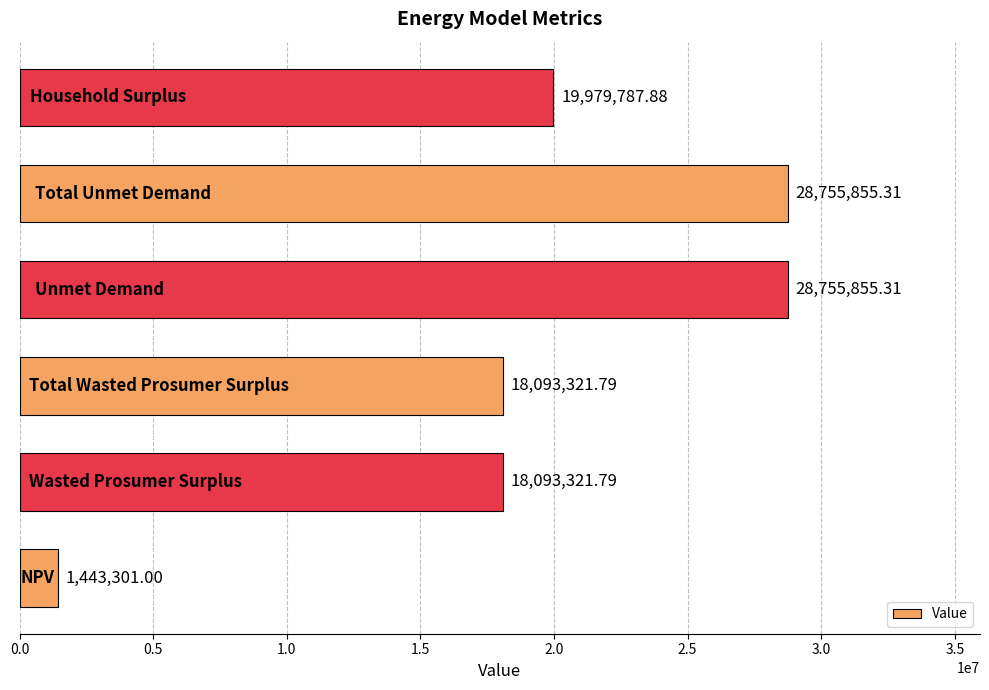

What is the difference between the maximum and minimum values?

27312554.3